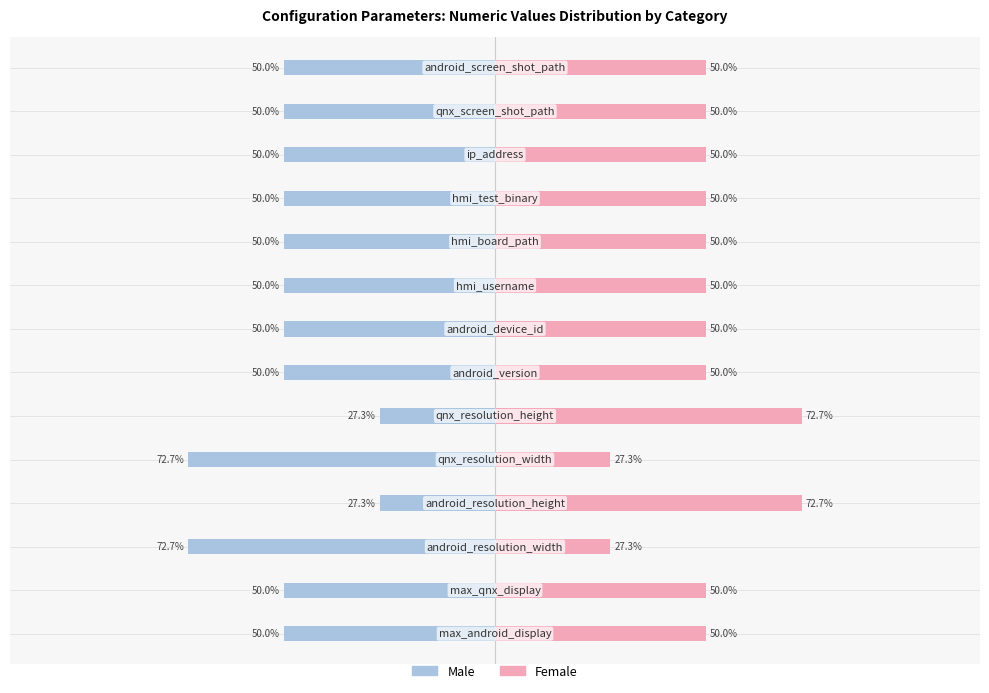

Reading right to left, what are all the values shown in this chart?

Male: 13=-50.0	12=-50.0	11=-50.0	10=-50.0	9=-50.0	8=-50.0	7=-50.0	6=-50.0	5=-27.3	4=-72.7	3=-27.3	2=-72.7	1=-50.0	0=-50.0
Female: 13=50.0	12=50.0	11=50.0	10=50.0	9=50.0	8=50.0	7=50.0	6=50.0	5=72.7	4=27.3	3=72.7	2=27.3	1=50.0	0=50.0